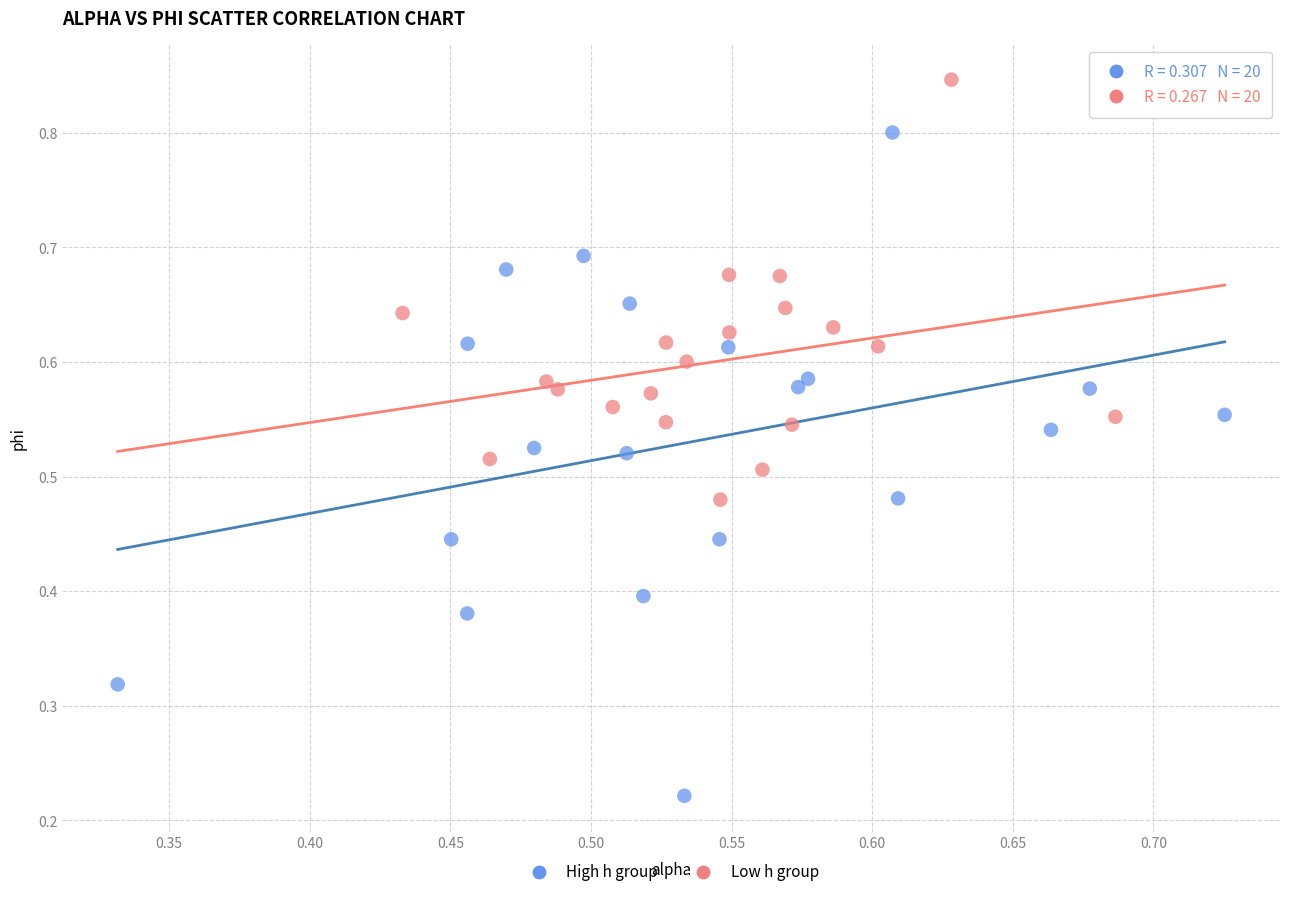

Which series has the widest spread of Y values?

High h group